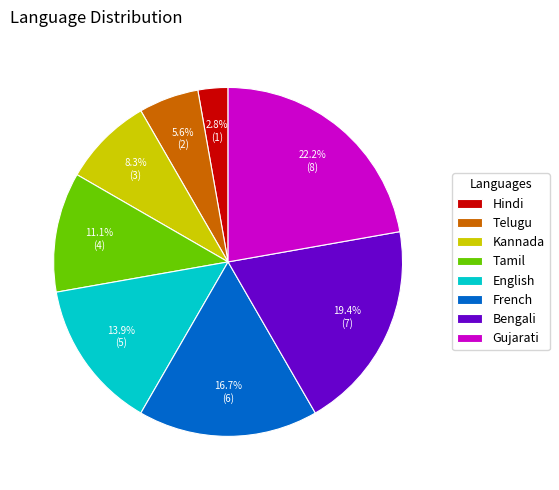

The Telugu slice represents 6% of the pie. True or false?

True